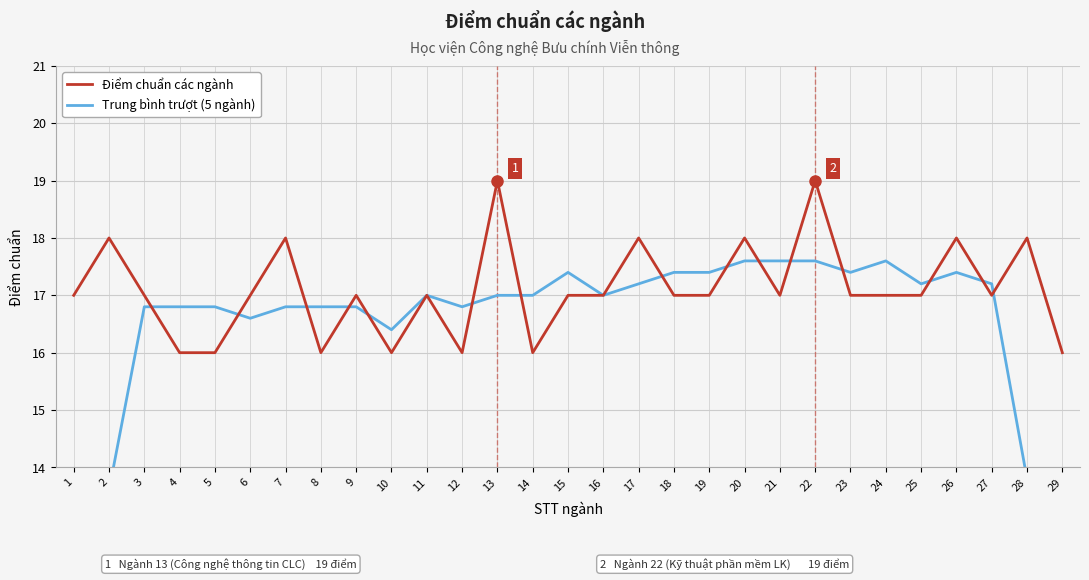

What is the sum of all Trung bình trượt (5 ngành) values?

475.6